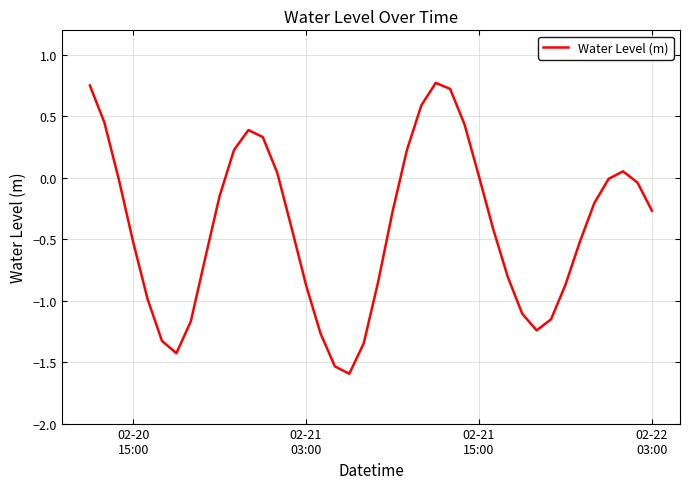

What is the minimum value shown in the chart?

-1.6